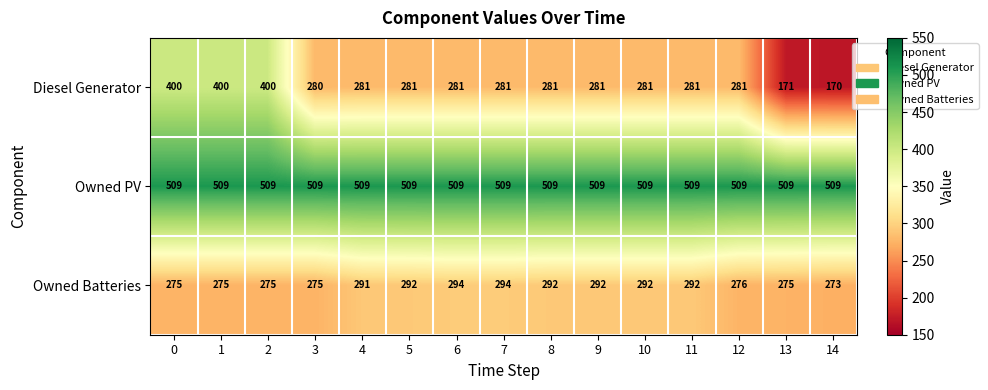

Which label corresponds to the smallest value in the chart?

14